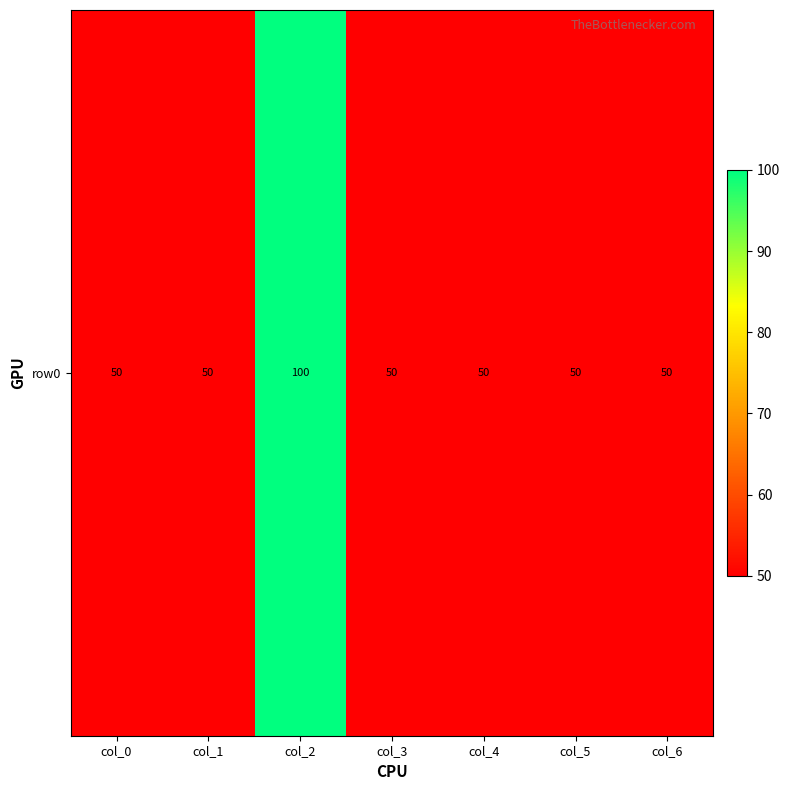

What is the difference between the maximum and minimum values?

50